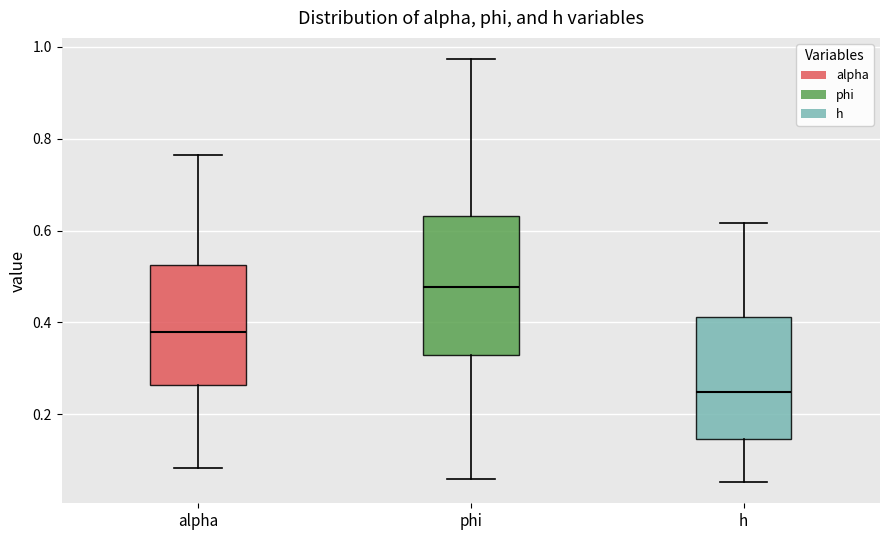

Reading left to right, transcribe this box plot: for each box, give where its median line is, the range the box spans, and where its two whiskers end, as read against the y-axis. The values are not printed on the chart, so give them approximately, as read against the axis.

alpha: median 0.38, box 0.26 to 0.52, whiskers 0.08 to 0.76
phi: median 0.48, box 0.32 to 0.64, whiskers 0.06 to 0.98
h: median 0.24, box 0.14 to 0.42, whiskers 0.06 to 0.62